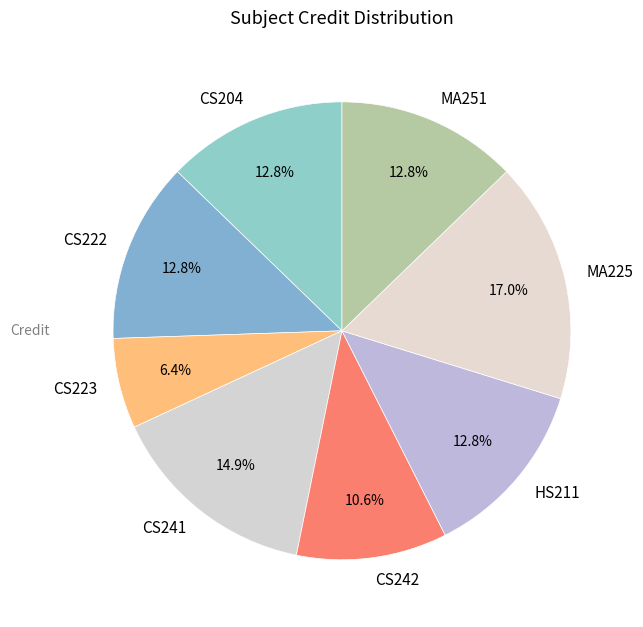

Which slice is the largest?

MA225